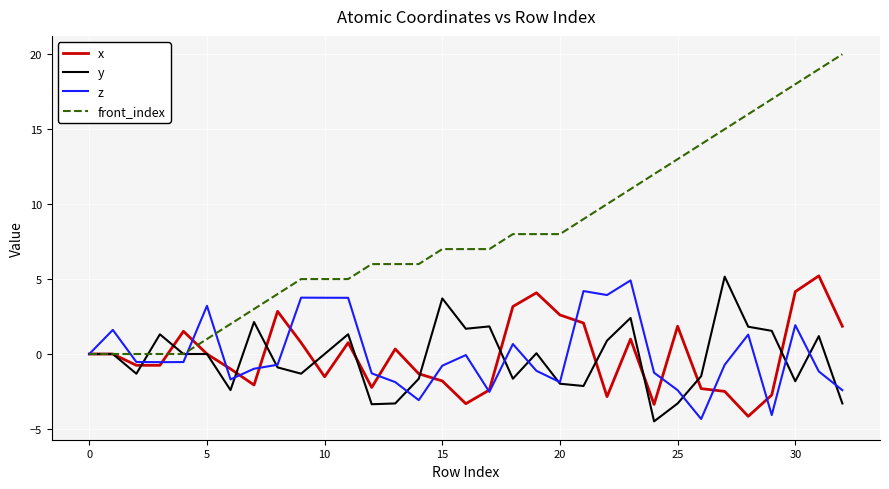

What is the lowest value of the y series?

-4.5